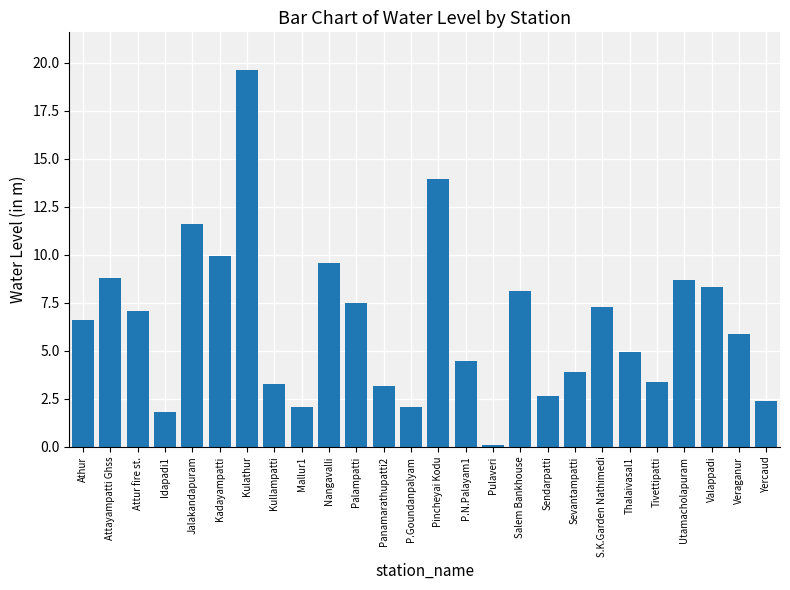

What is the ratio of the value at Utamacholapuram to the value at Pincheyai Kodu?

0.6